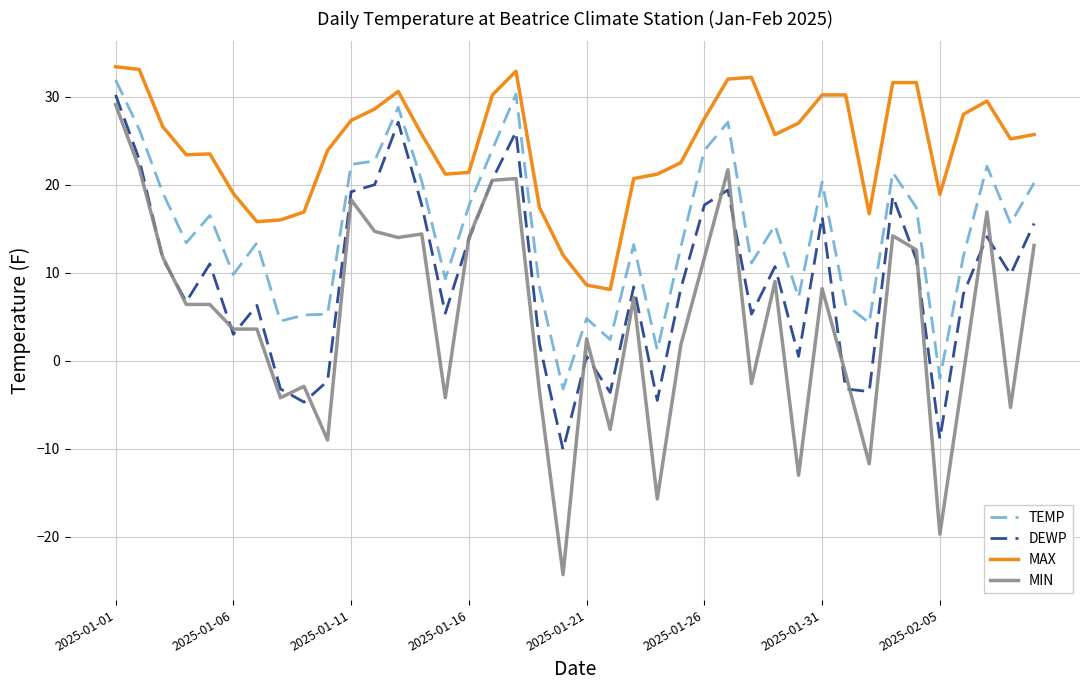

Count the number of categories in the chart.

40